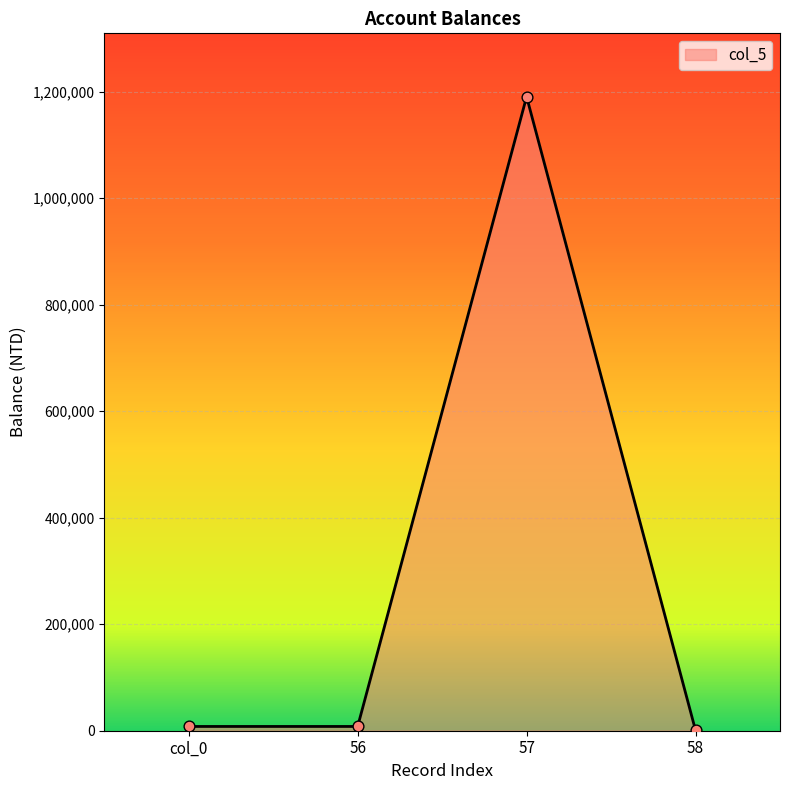

What is the ratio of the value at 57 to the value at col_0?

148.6